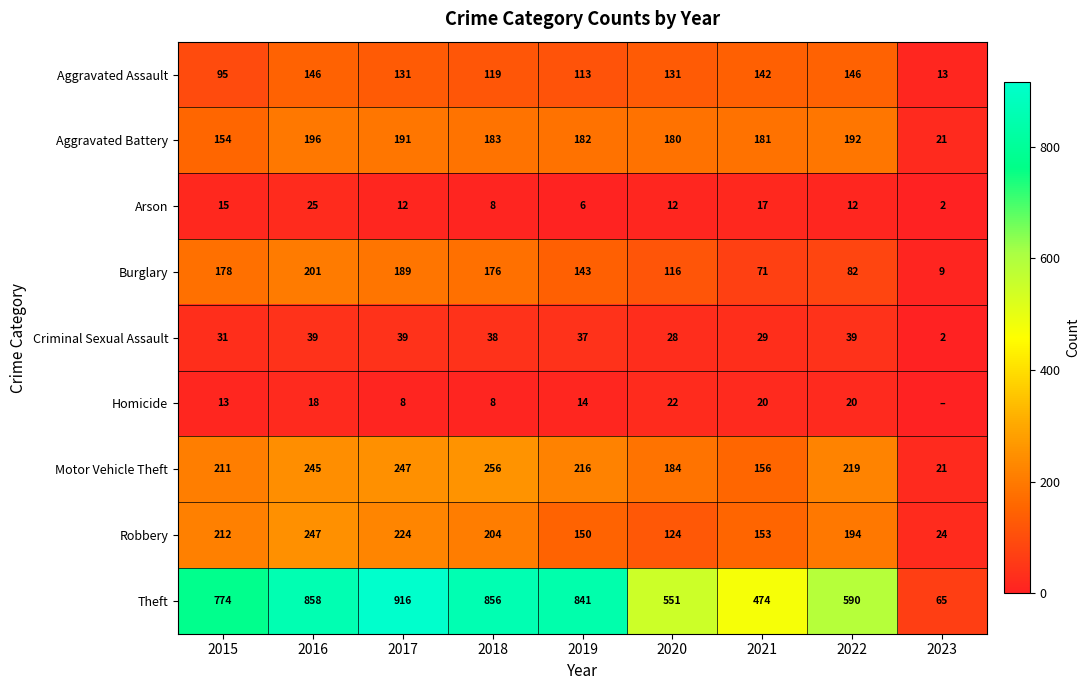

True or false: Criminal Sexual Assault has a value of 16 at 2017.

False